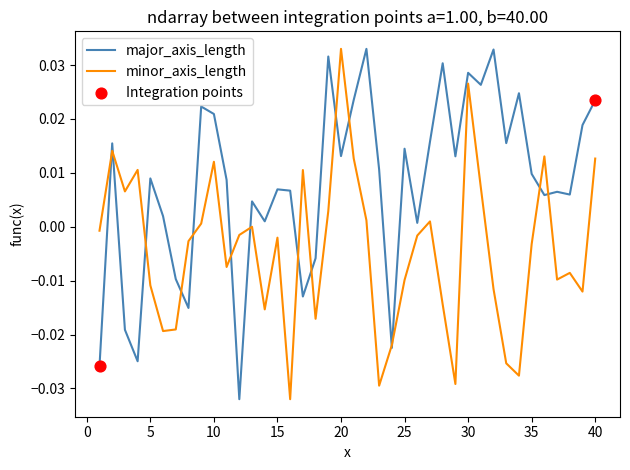

List the series in order of their overall mean, highest first.

major_axis_length, minor_axis_length